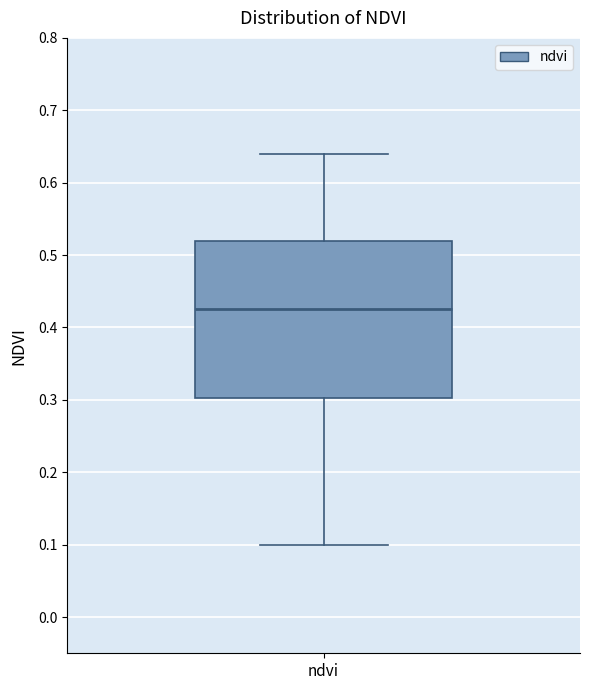

Where is the lower edge of the box for ndvi on the y-axis? The values are not printed on the chart, so give them approximately, as read against the axis.

0.30